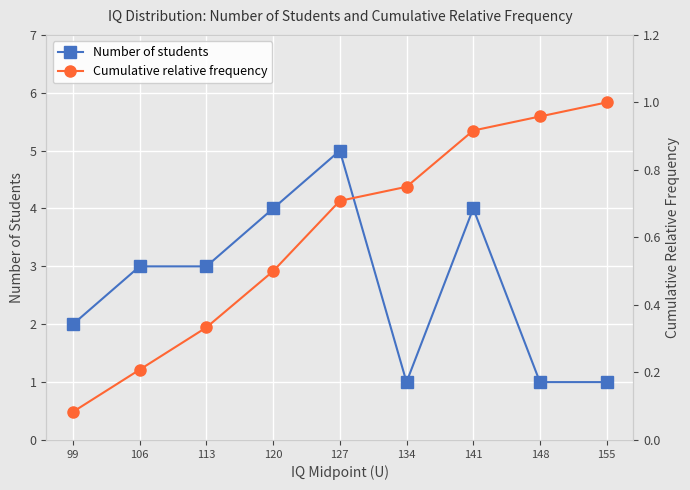

Is it true that Number of students equals 5.0 at 127?

True